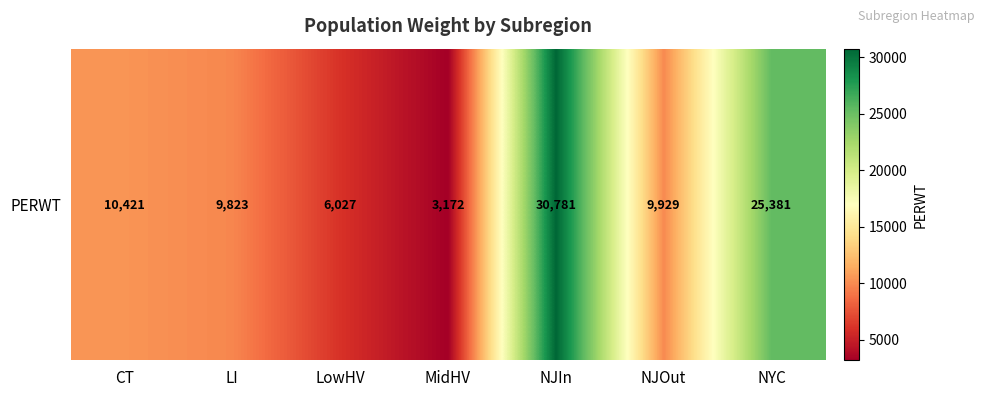

The chart shows a value of 30781 at NJIn. True or false?

True